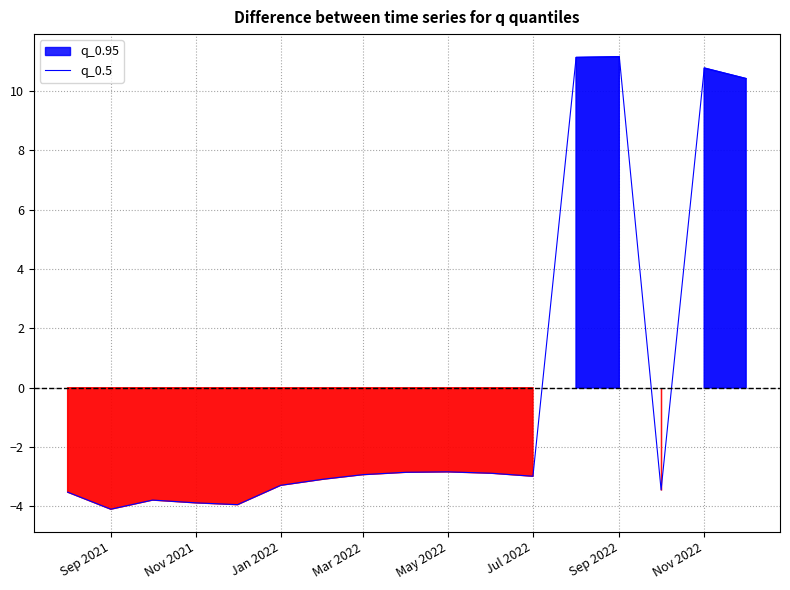

What is the highest value of the q_0.5 series?

11.2